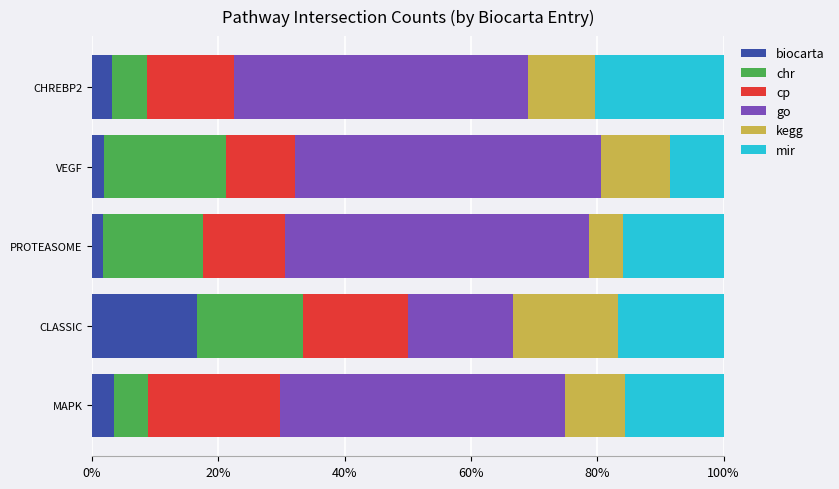

The value of biocarta intersect at MAPK is 0.0. True or false?

False